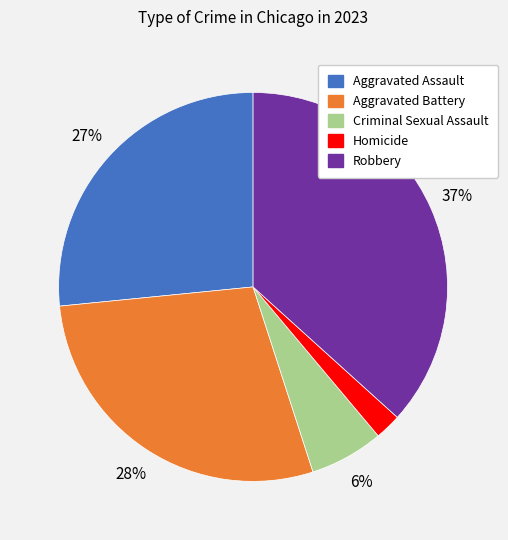

How many slices are in this pie chart?

5